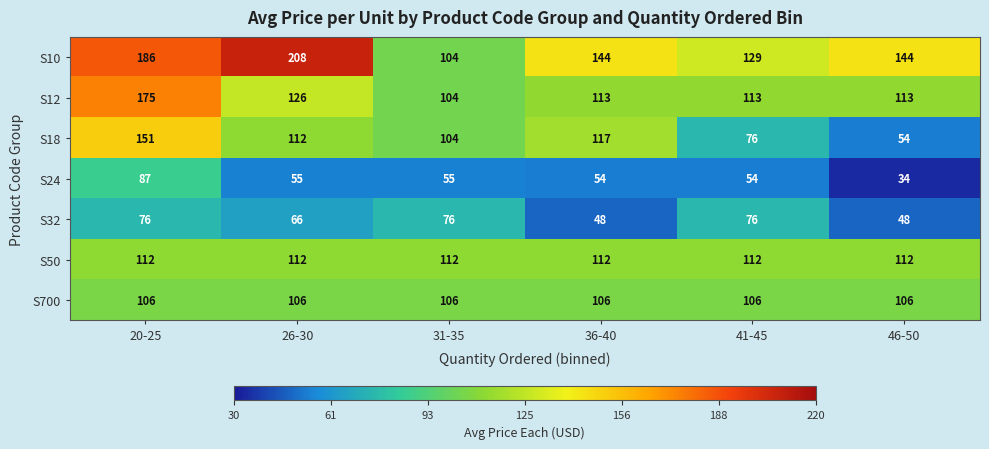

At which label does S12 first exceed 113?

20-25